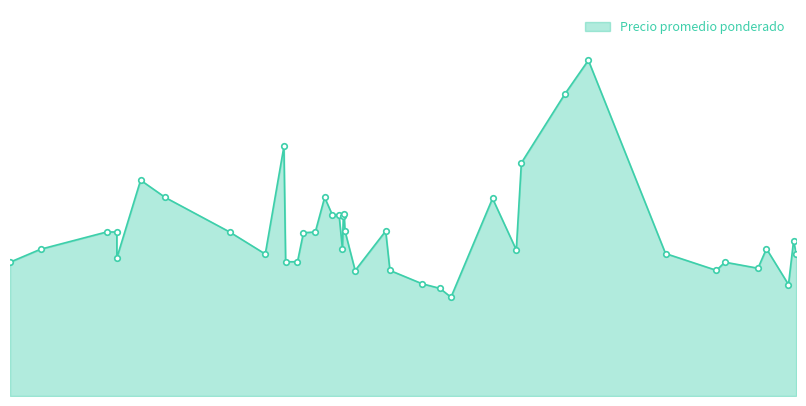

True or false: there are more than 1 points higher than both neighbors.

True